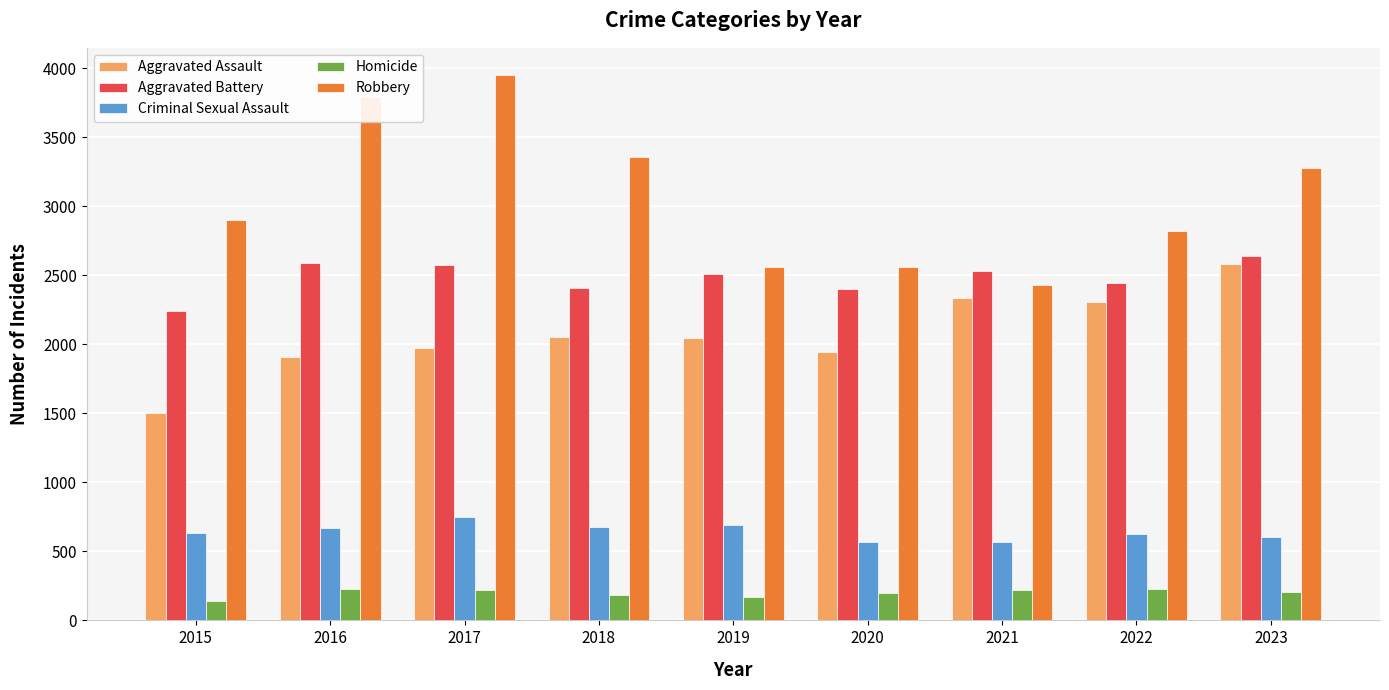

Which category has the highest value across all series?

2017